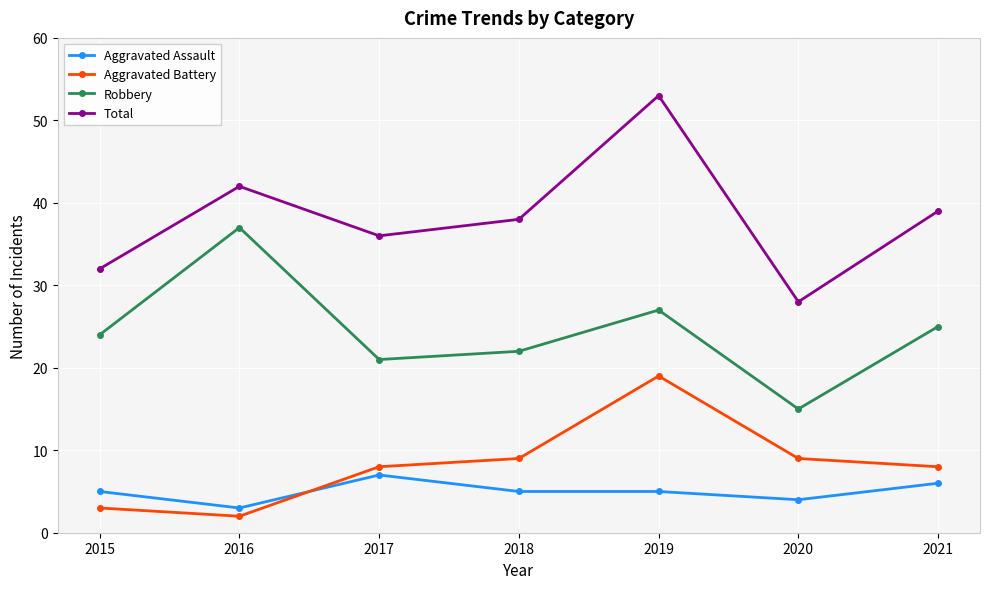

Is it true that Robbery equals 21 at 2016?

False